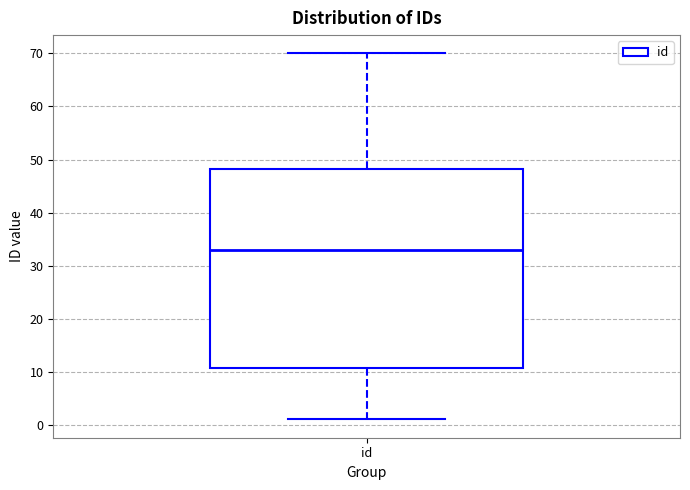

Transcribe this box plot: give where the median line is, the range the box spans, and where the two whiskers end, as read against the y-axis. The values are not printed on the chart, so give them approximately, as read against the axis.

median 33, box 11 to 48, whiskers 1 to 70